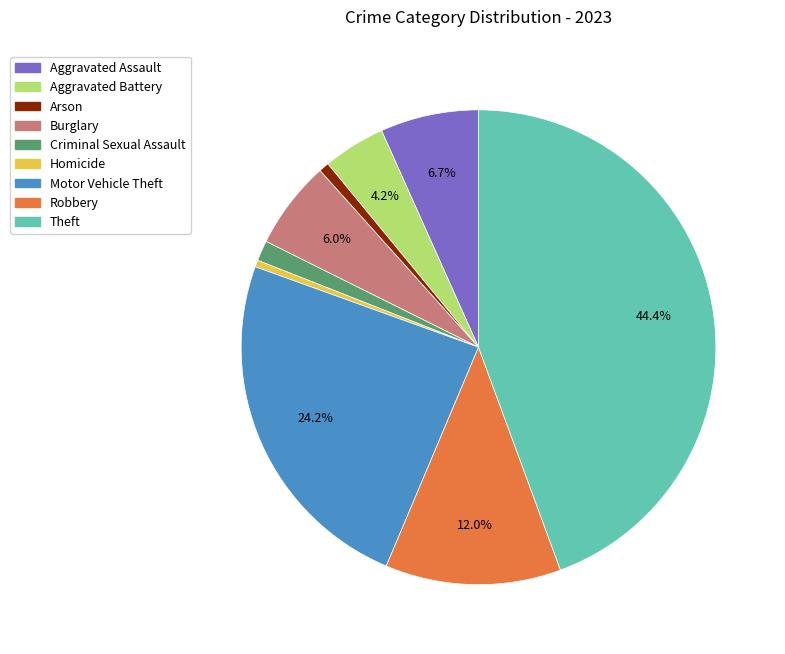

To the nearest percent, what is the difference between the Motor Vehicle Theft and Aggravated Battery slice percentages?

20%